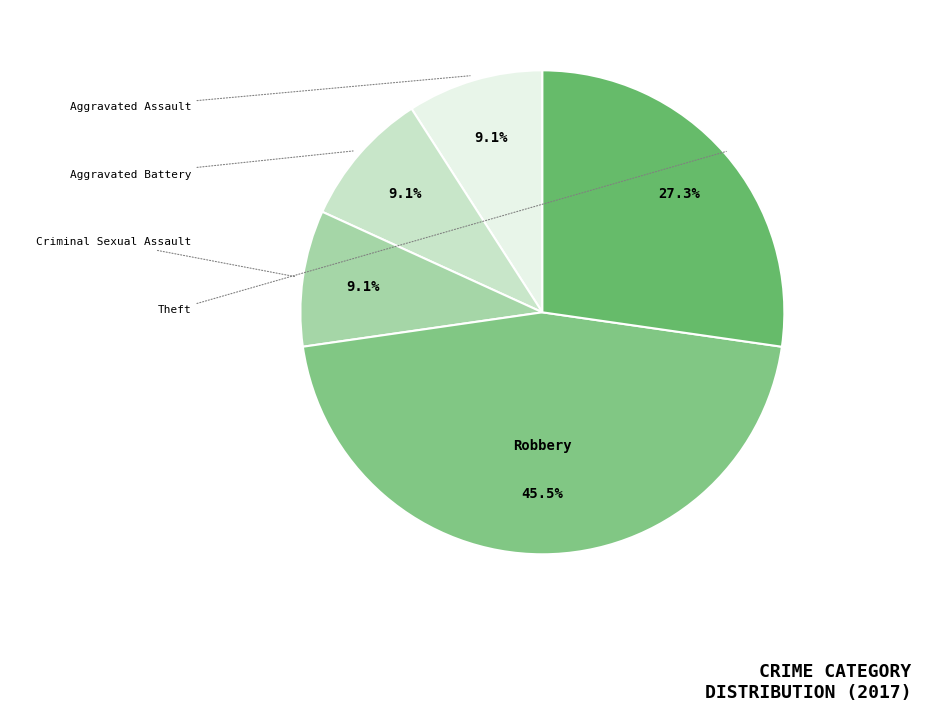

Which slice is the largest?

Robbery